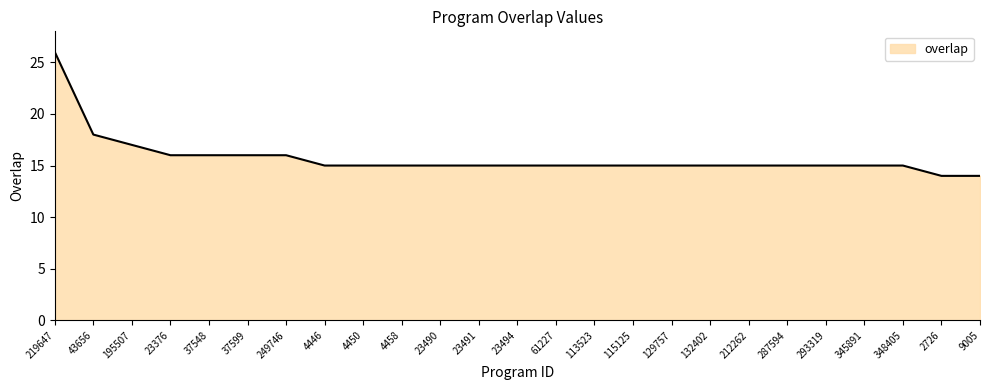

Reading right to left, what are all the values shown in this chart?

9005=14	2726=14	348405=15	345891=15	293319=15	287594=15	212262=15	132402=15	129757=15	115125=15	113523=15	61227=15	23494=15	23491=15	23490=15	4458=15	4450=15	4446=15	249746=16	37599=16	37548=16	23376=16	195507=17	43656=18	219647=26